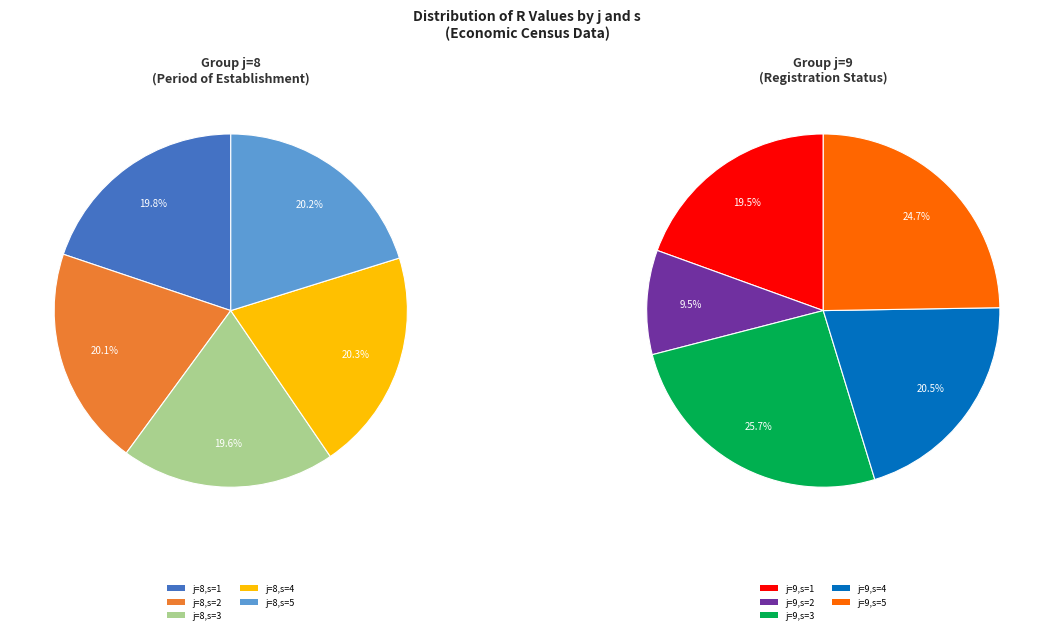

Combined, do j=9,s=5 and j=8,s=2 account for over 50%?

No